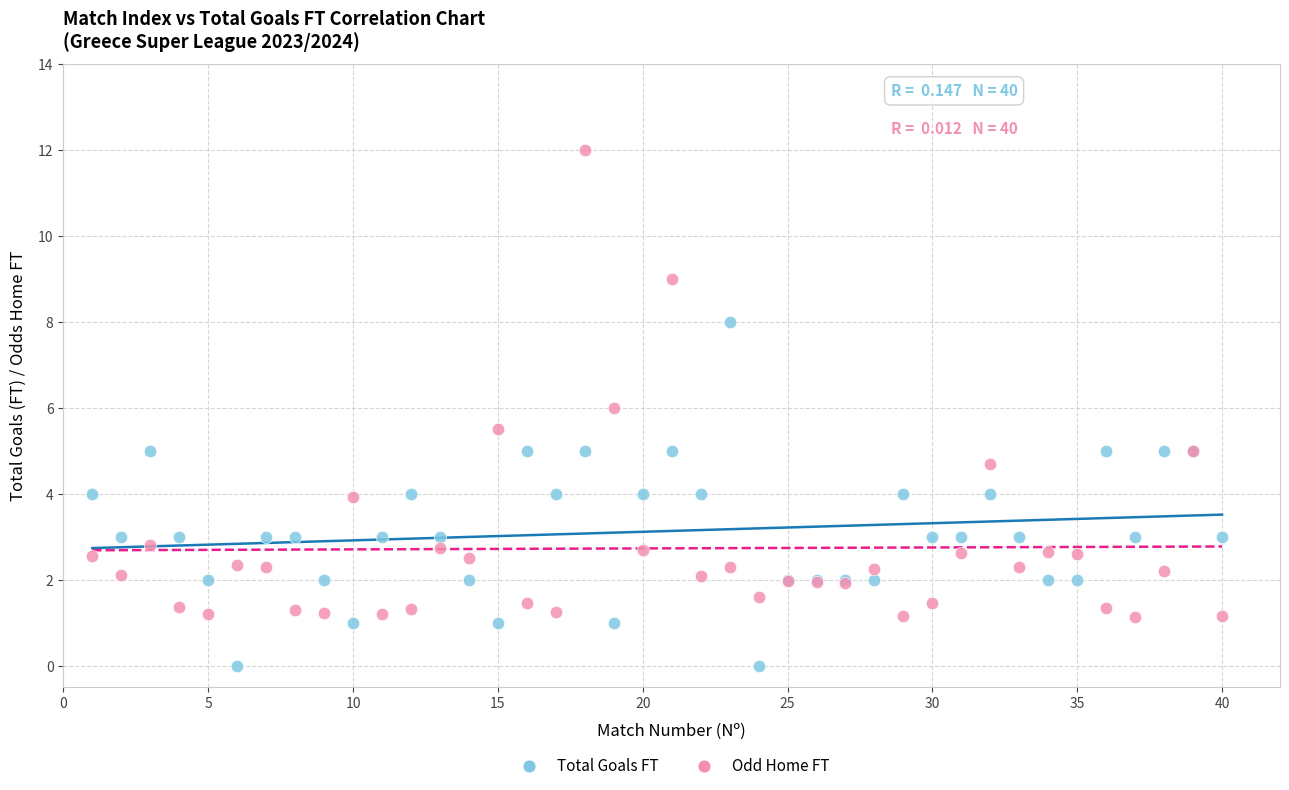

Which series reaches the minimum Y coordinate?

Total Goals FT